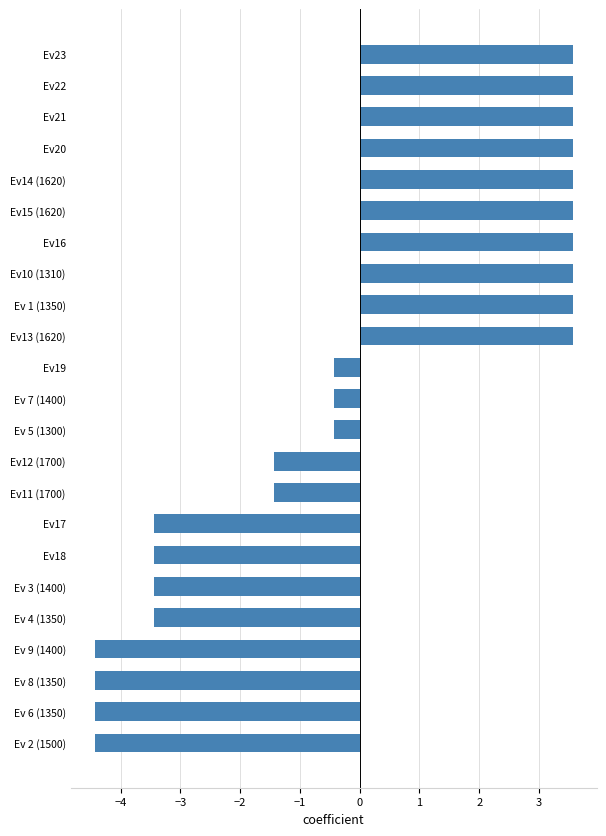

What is the maximum value shown in the chart?

3.6